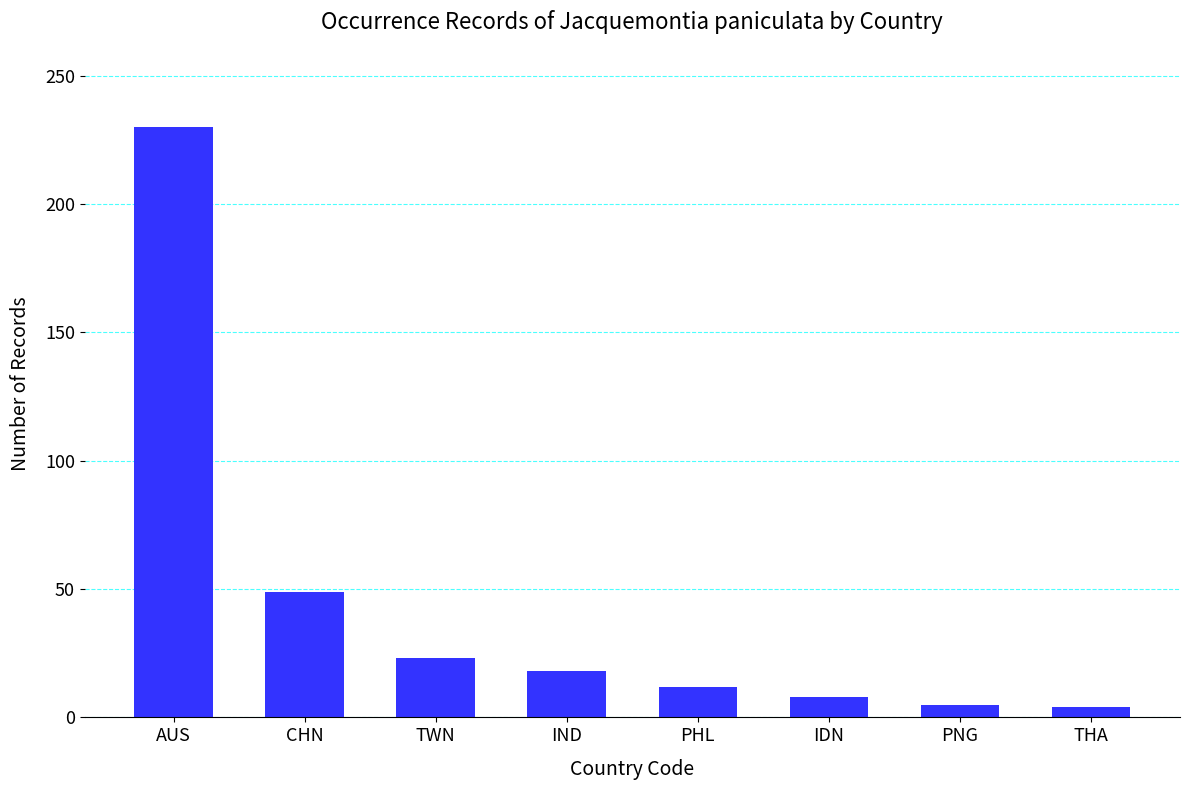

Between PNG and AUS, which is larger?

AUS